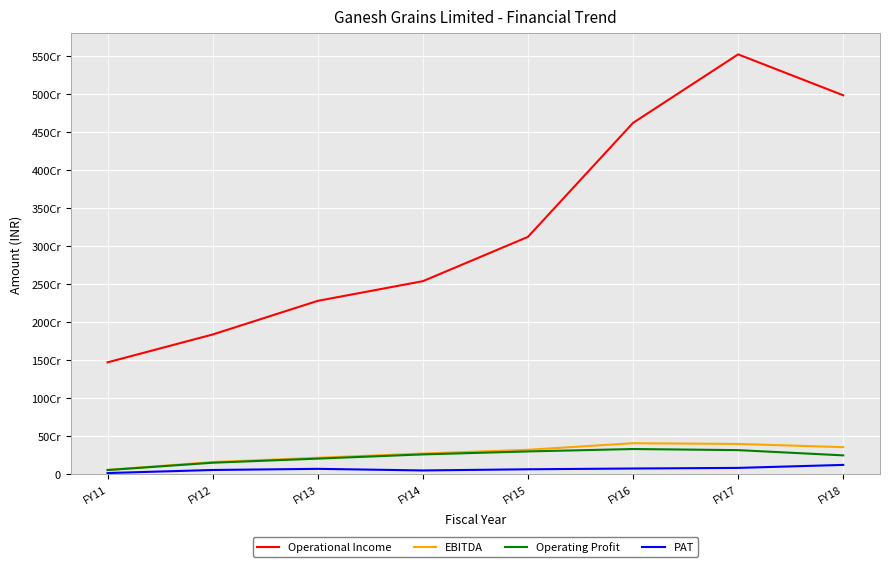

The value of EBITDA at FY11 is 91421992. True or false?

False